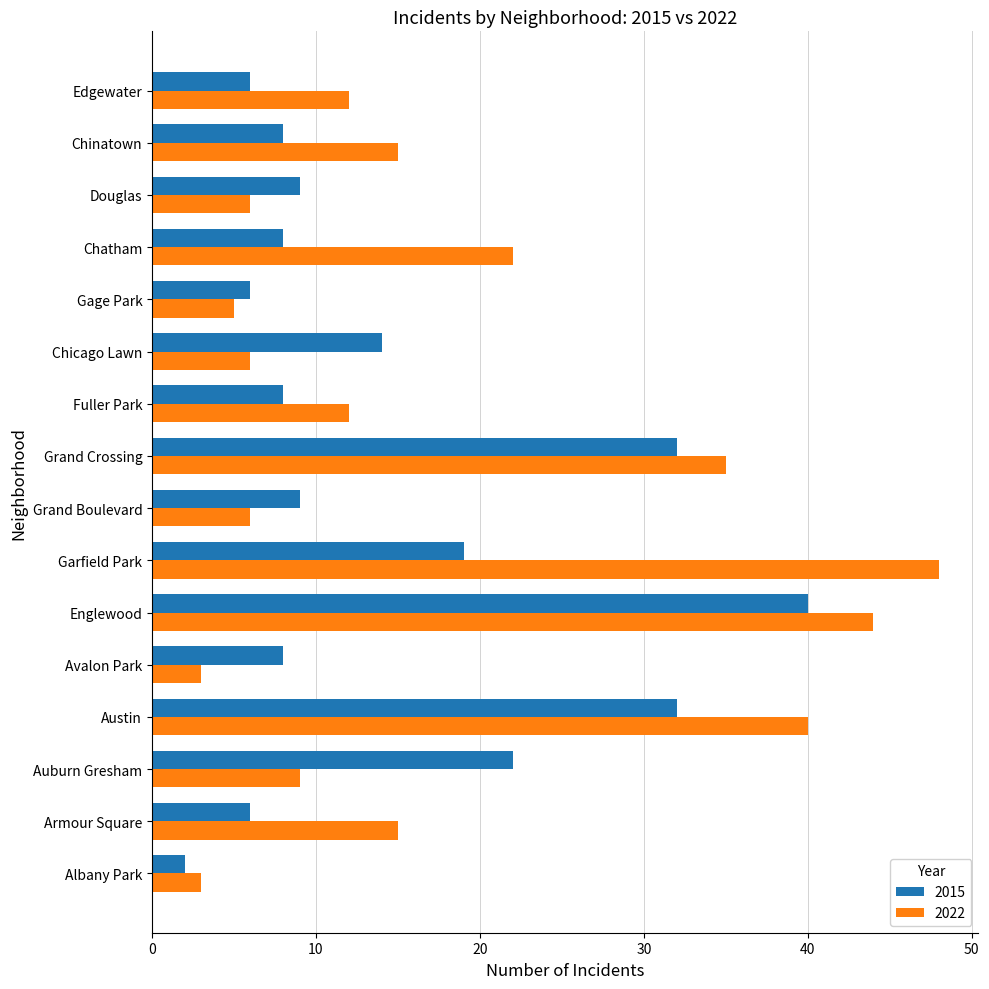

Read the 2022 value at Douglas, to the nearest 10.

10